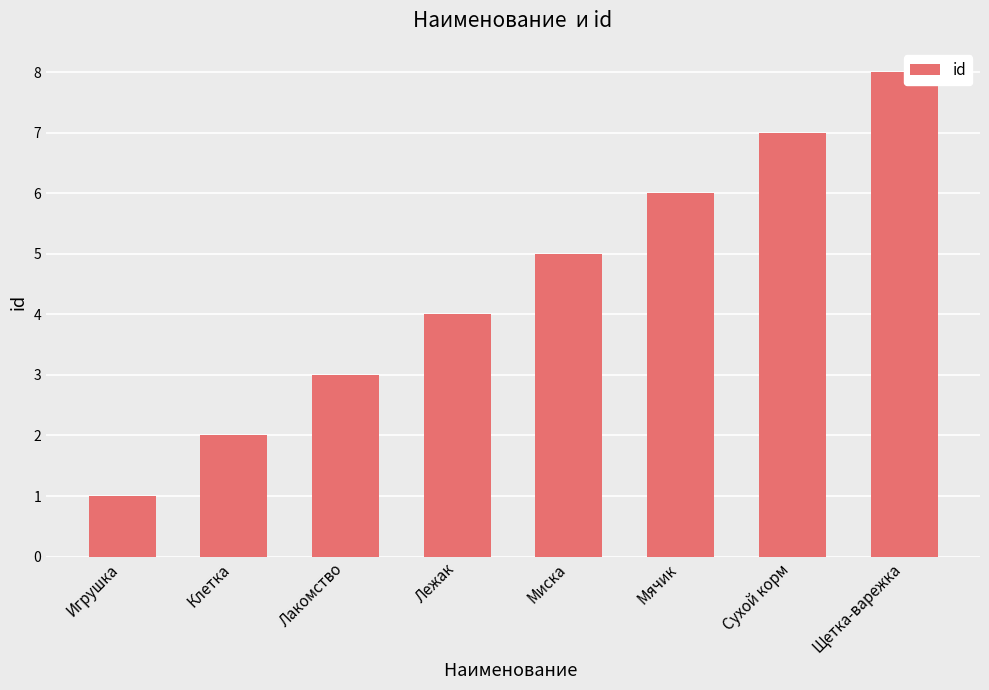

What is the change in value from Игрушка to Лежак?

+3